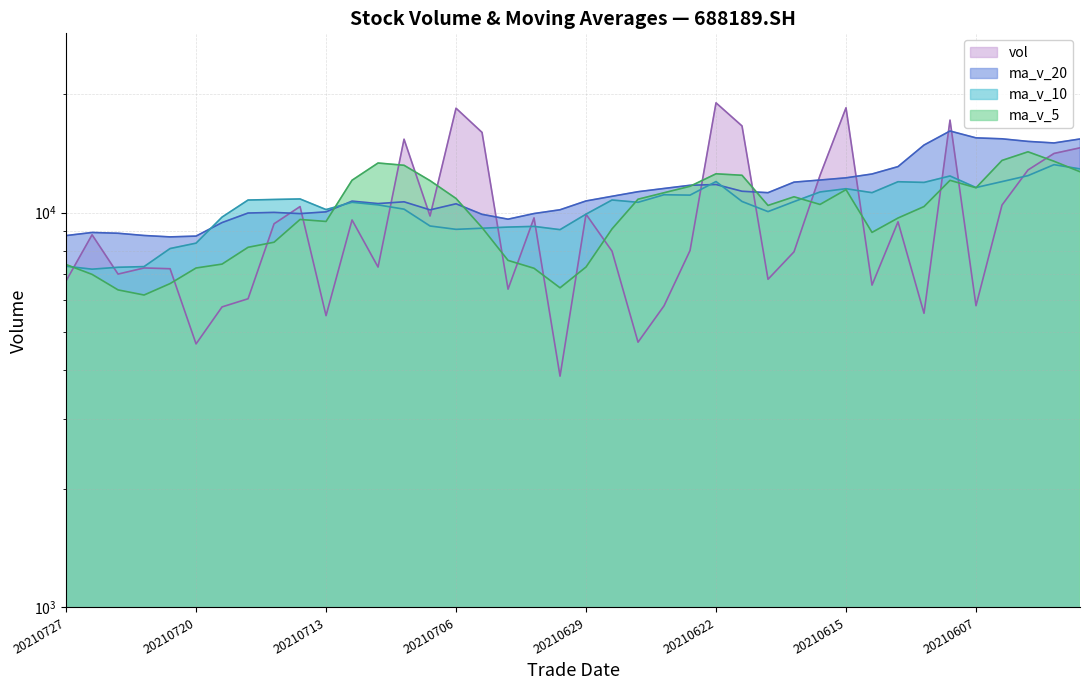

What is the difference between the maximum and minimum values in the vol series?

15121.3